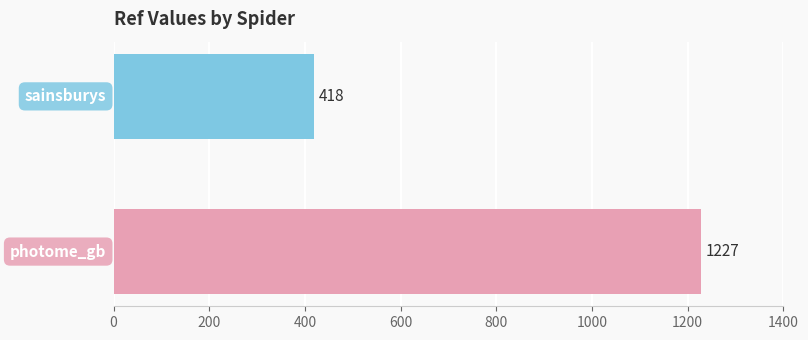

What is the minimum value shown in the chart?

418